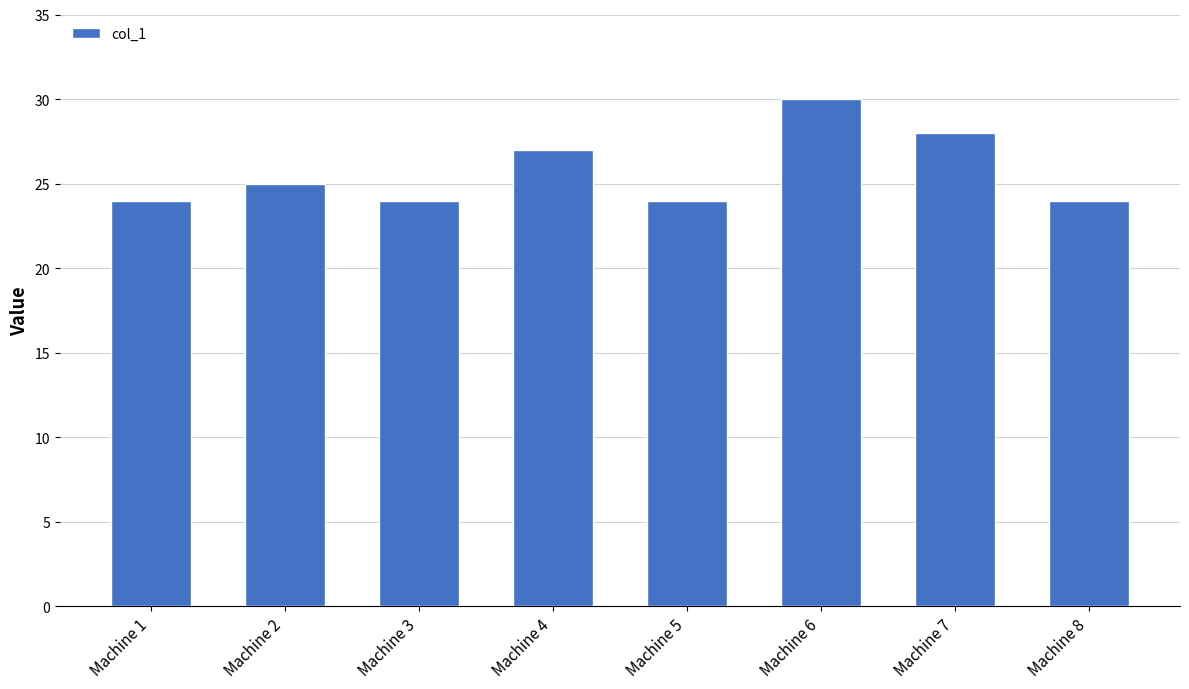

Is it true that the value at Machine 7 is 18?

False